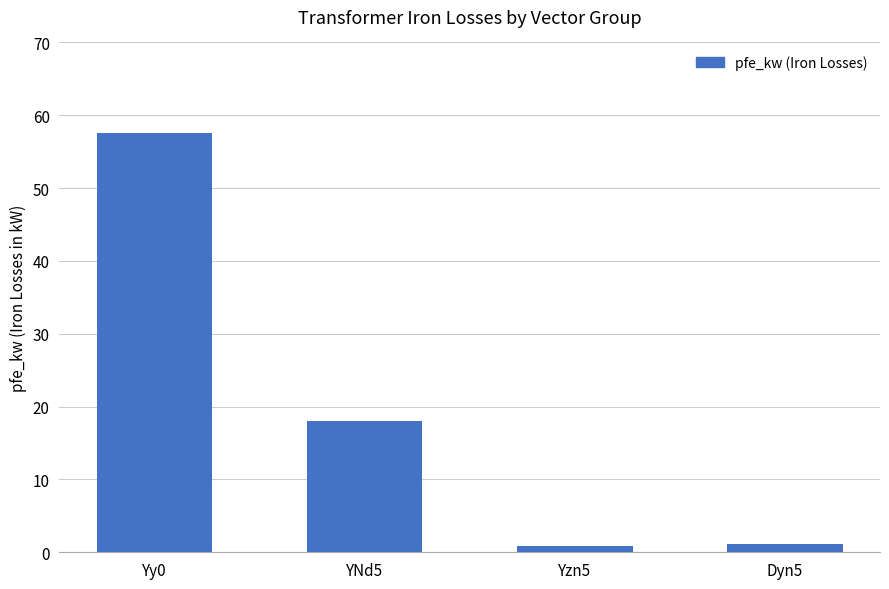

What value does the data have at Yy0?

57.5